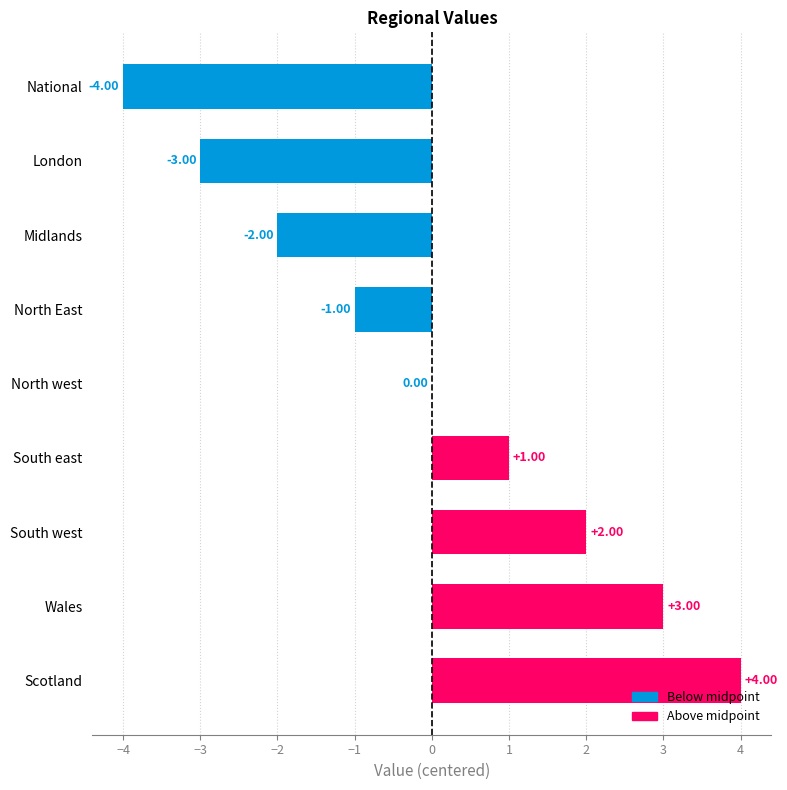

What is the change in value from National to North west?

+4